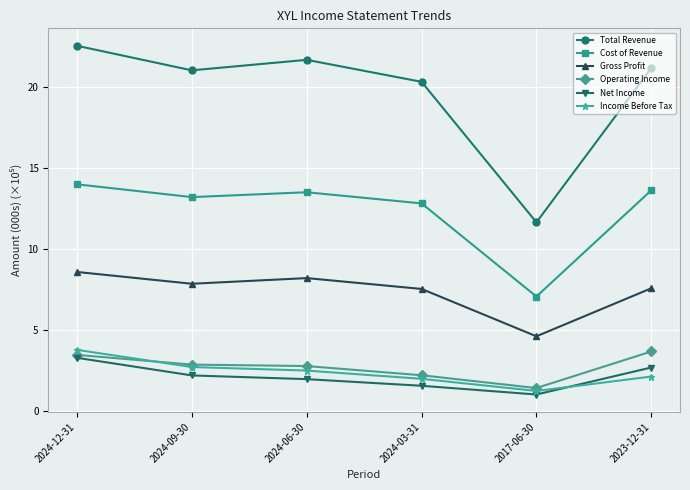

Where is the first local maximum for Gross Profit?

2024-06-30